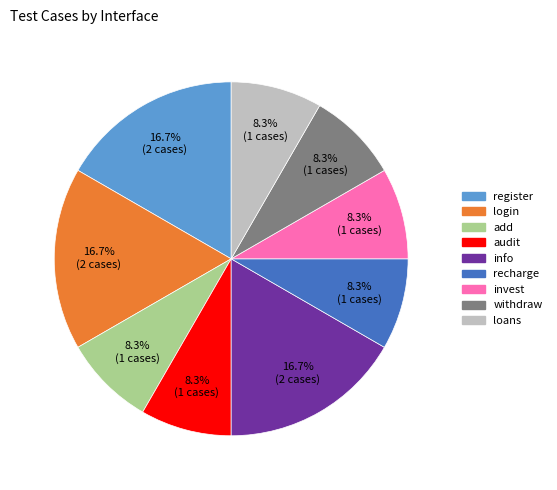

What percentage is the invest slice, to the nearest percent?

8%